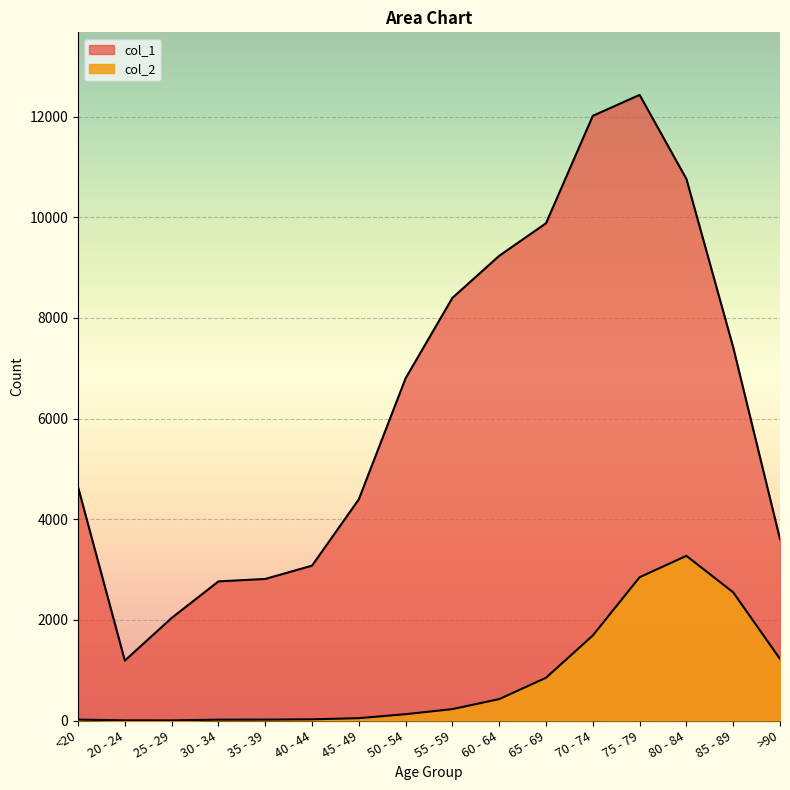

What are all the series names shown in the legend?

col_1, col_2